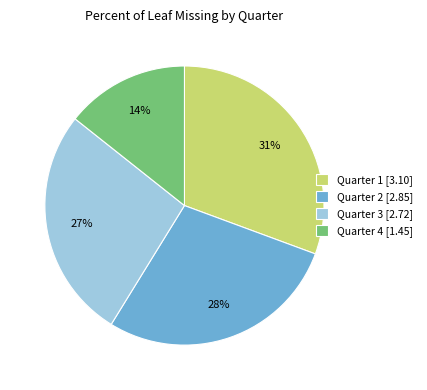

Is the sum of Quarter 3 [2.72] and Quarter 1 [3.10] greater than half?

Yes